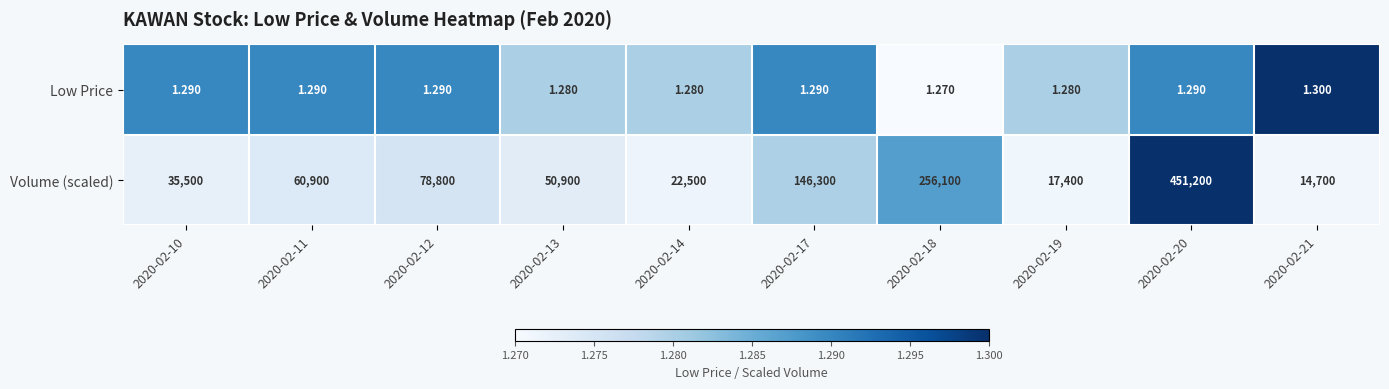

Which series has the largest total across all categories?

Volume (scaled)